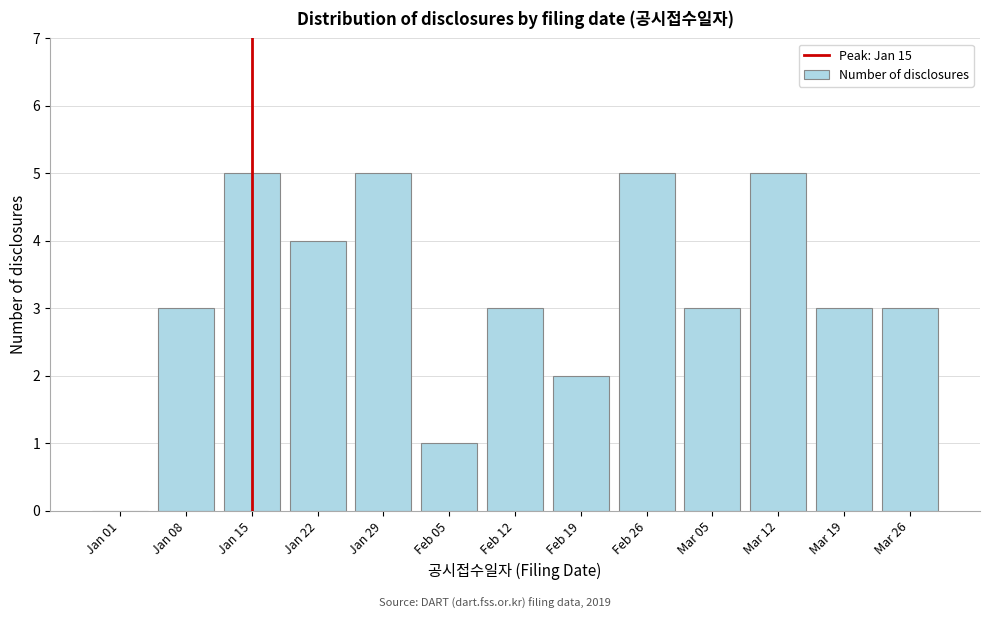

Reading left to right, extract all data points from this chart.

Jan 01=0	Jan 08=3	Jan 15=5	Jan 22=4	Jan 29=5	Feb 05=1	Feb 12=3	Feb 19=2	Feb 26=5	Mar 05=3	Mar 12=5	Mar 19=3	Mar 26=3